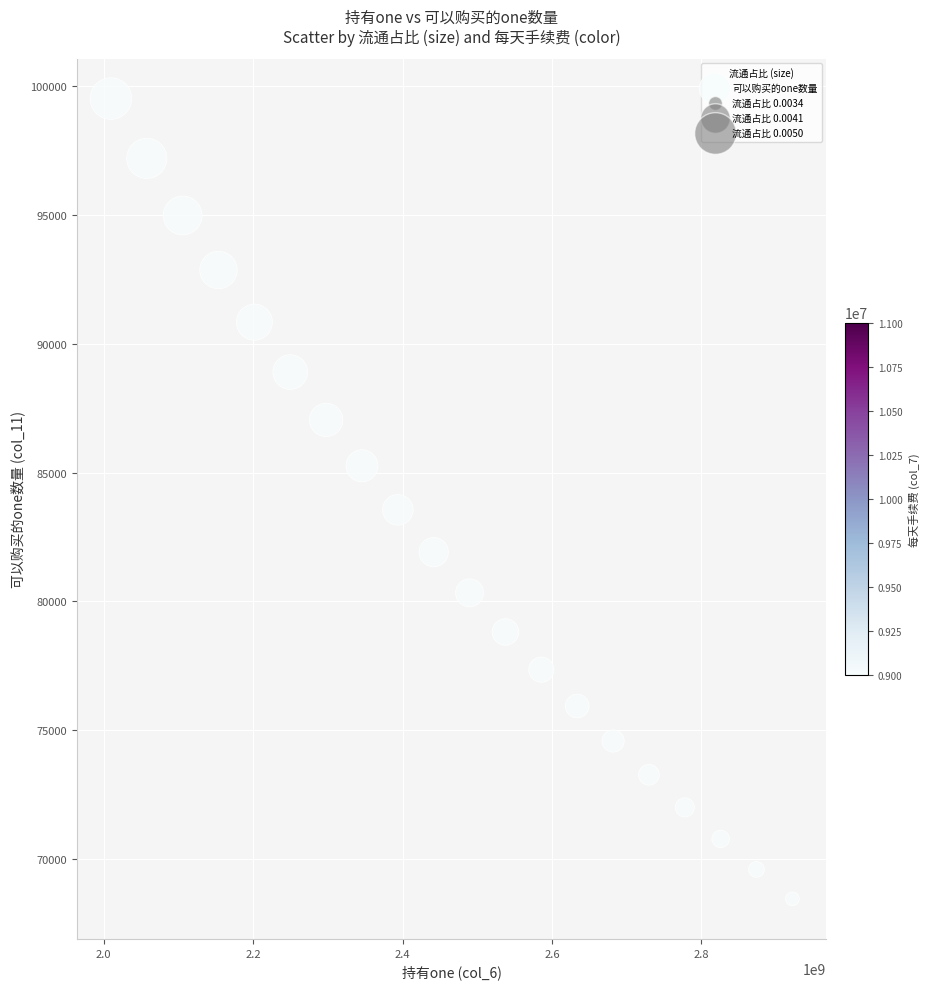

What is the range of Y values (max minus min)?

31063.3